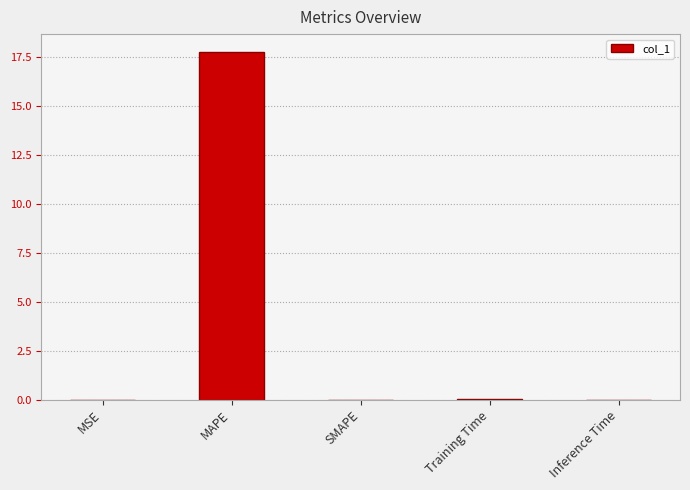

How many categories are shown in the chart?

5